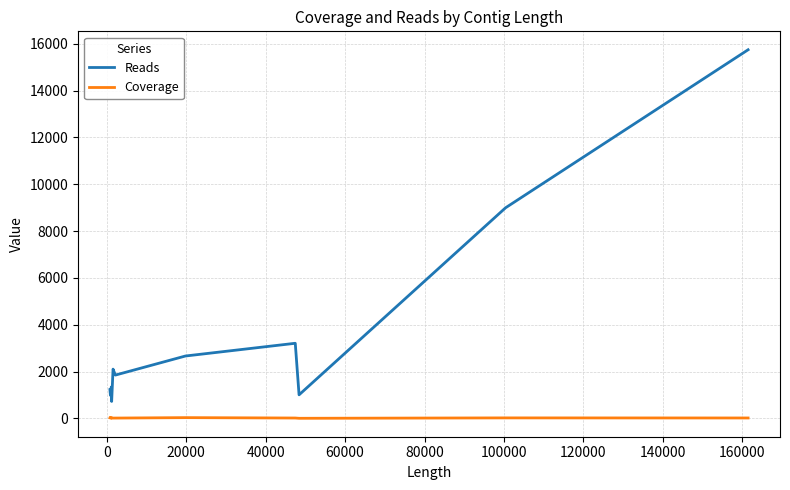

Which series has the largest total across all categories?

Reads